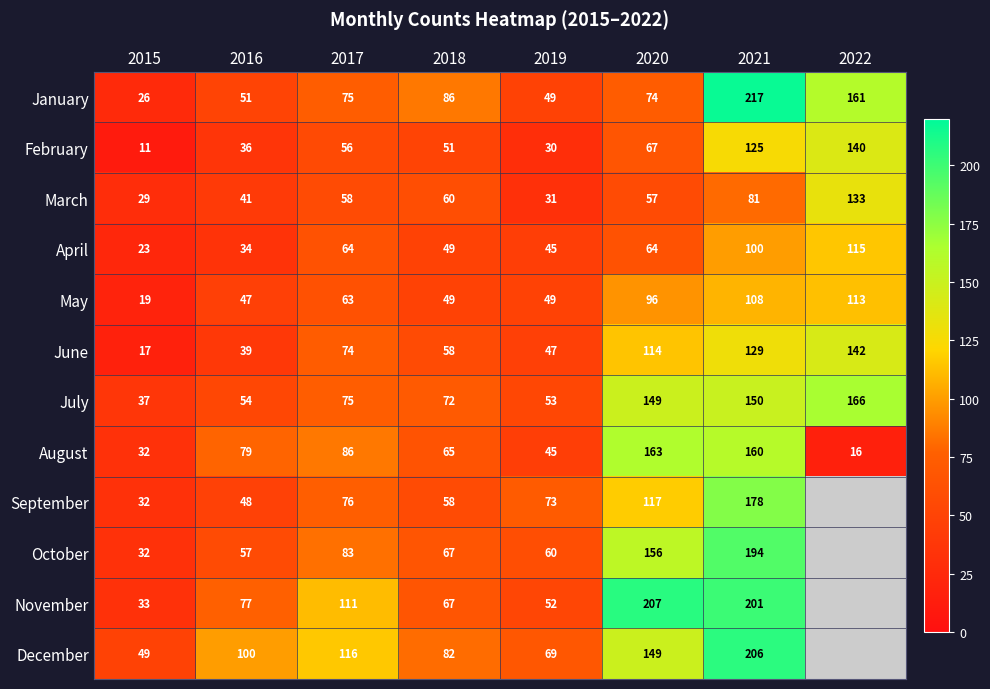

Which series changed the most between 2016 and 2020?

November